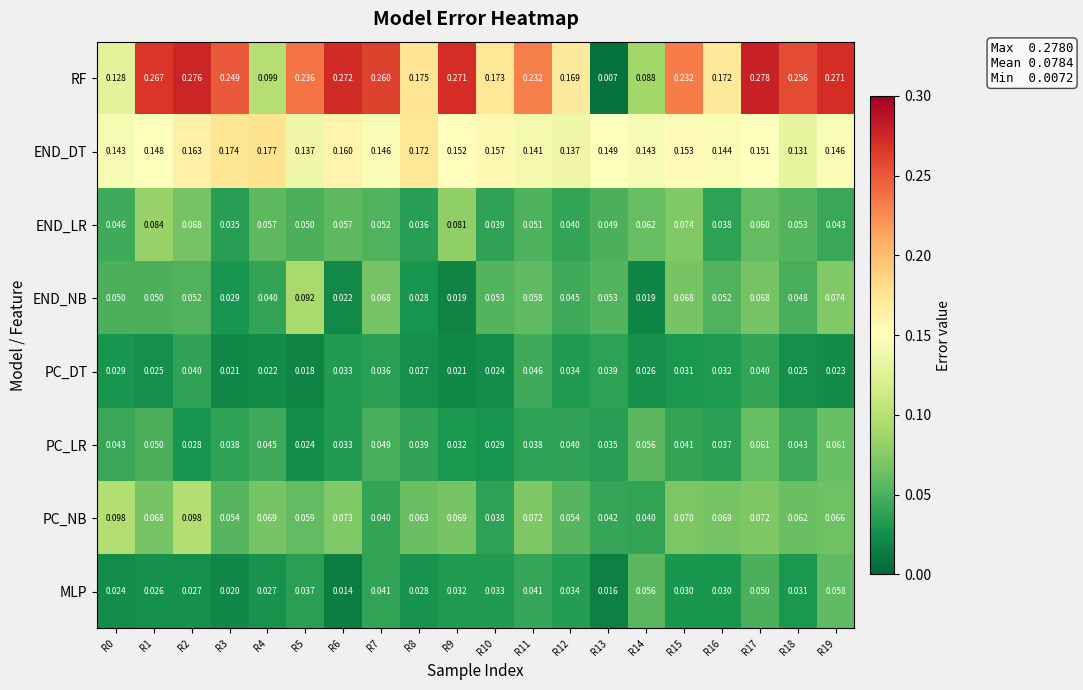

Rank the series at R4 from highest to lowest value.

END_DT, RF, PC_NB, END_LR, PC_LR, END_NB, MLP, PC_DT